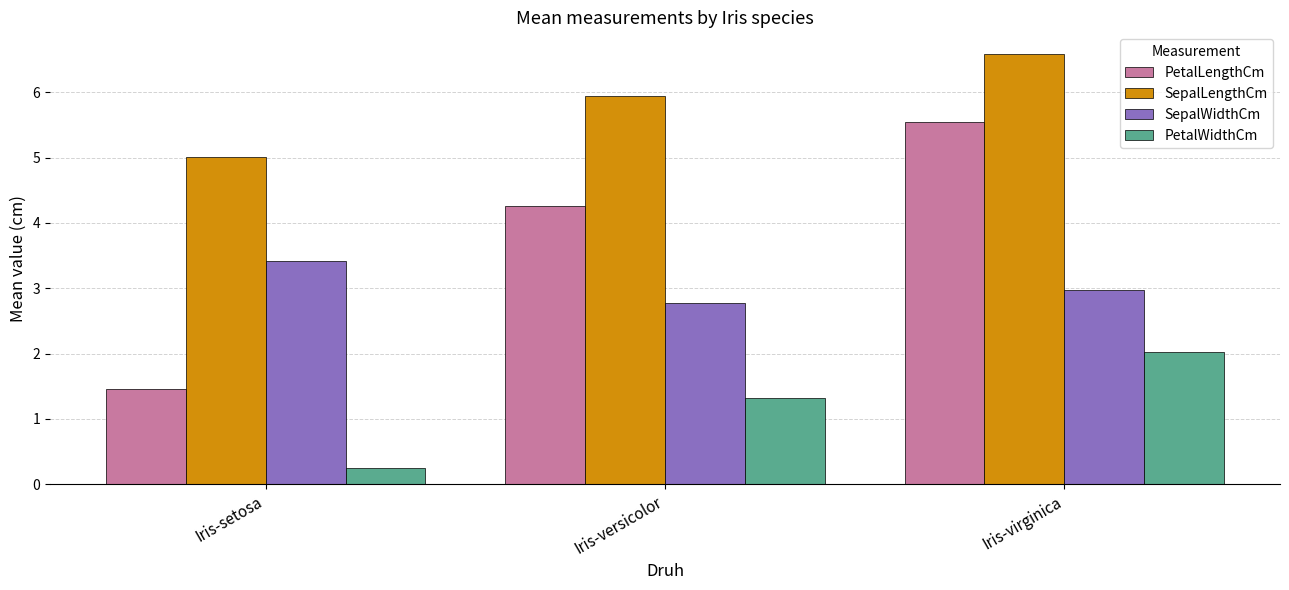

At how many categories does at least one series exceed 6?

1